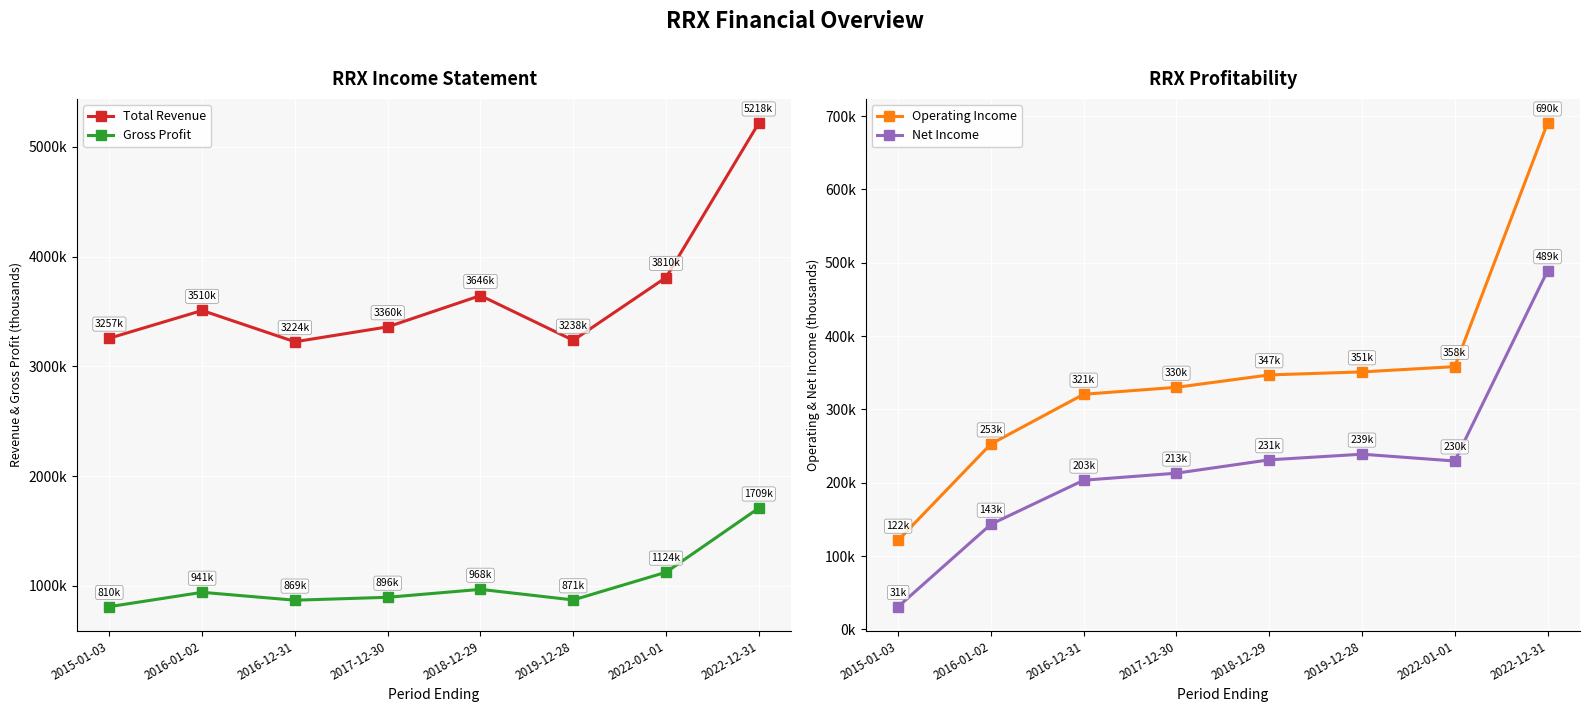

Which series has the largest total across all categories?

Total Revenue